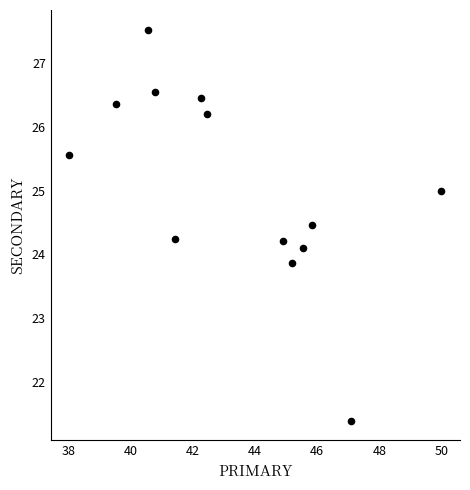

What is the range of Y values (max minus min)?

6.1